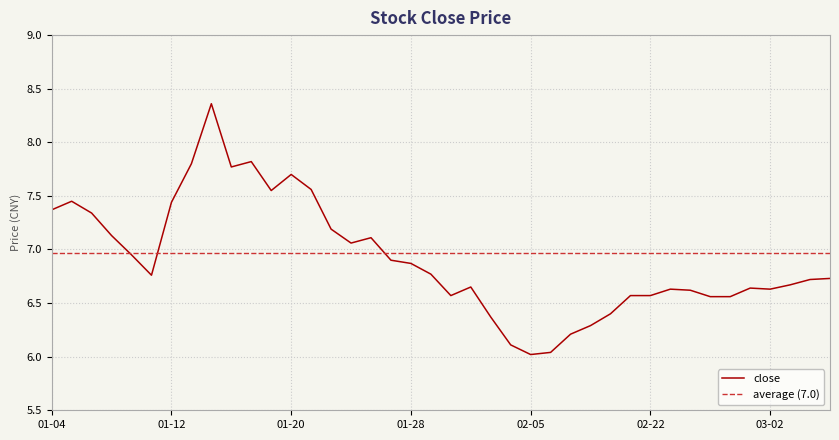

How many lines are shown in the chart?

1